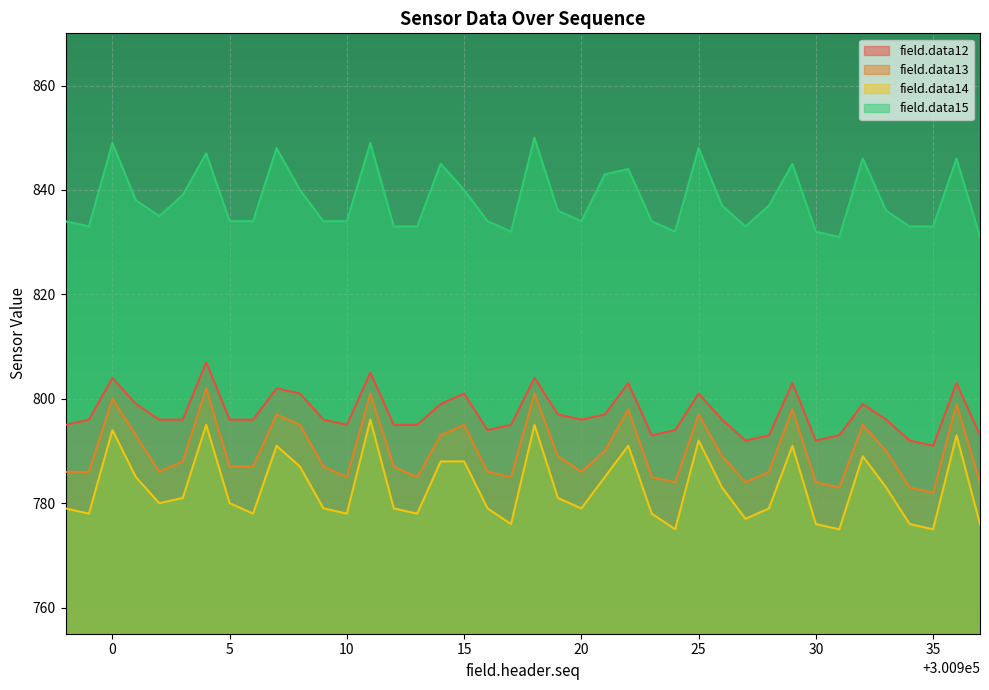

How many interior local peaks does the field.data12 series have?

11